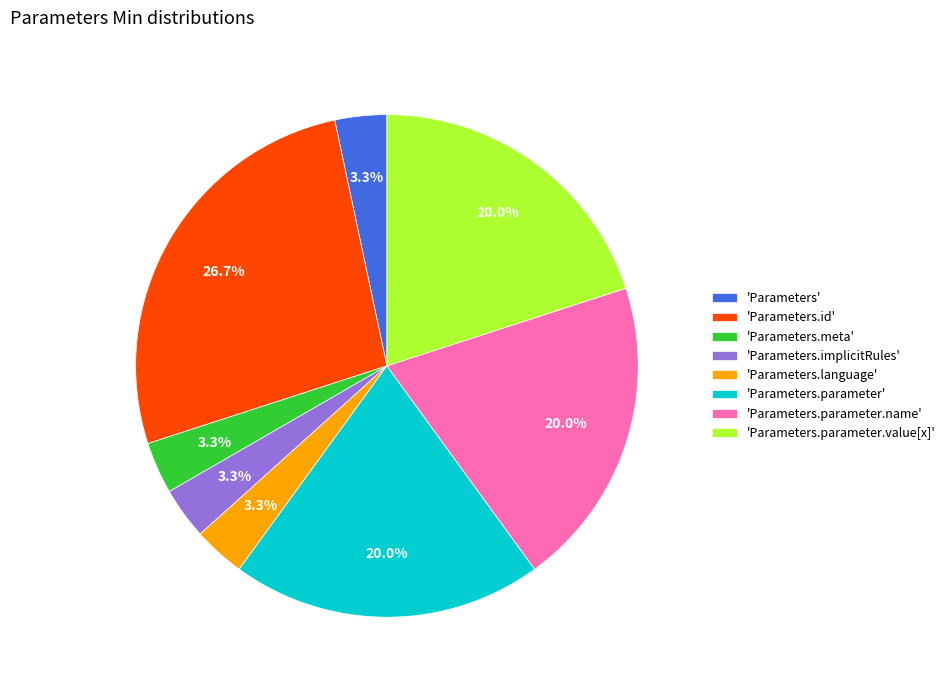

How many slices are in this pie chart?

8